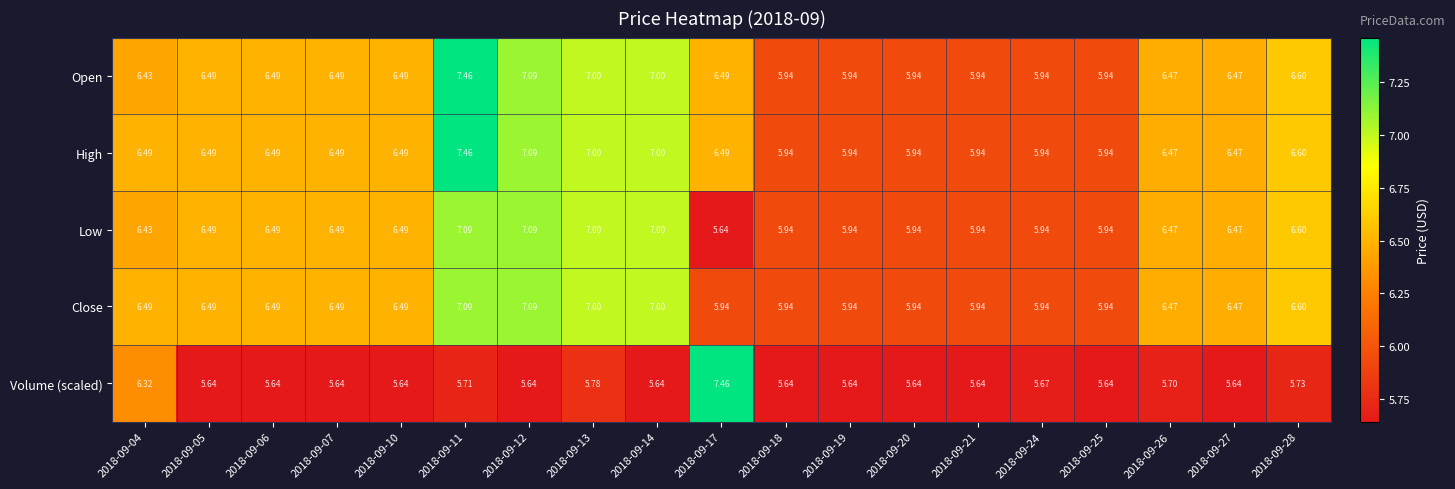

Count the number of data series in this chart.

5